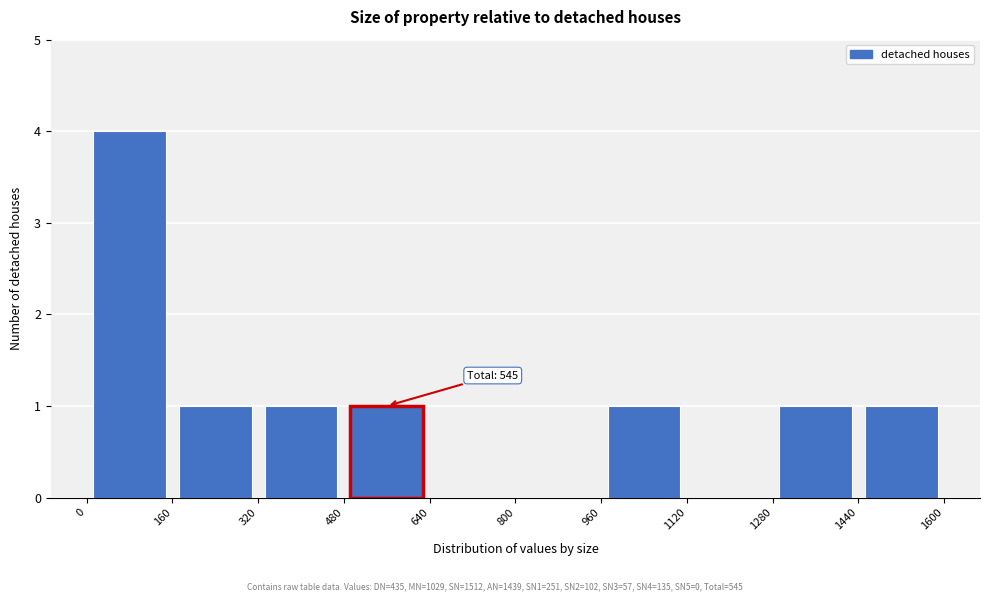

Over which range of the x-axis is the bar tallest?

0 to 160